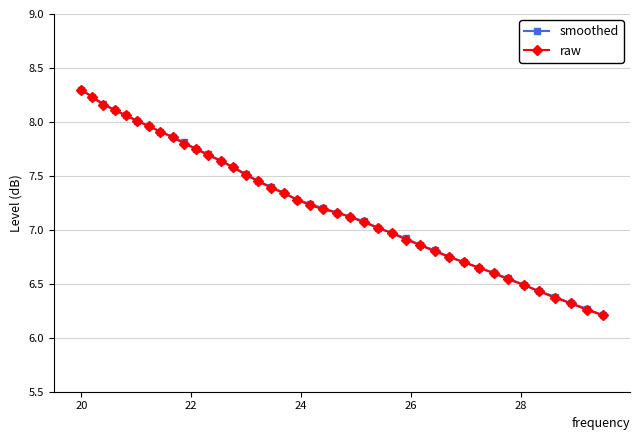

What is the minimum value shown in the chart?

6.2